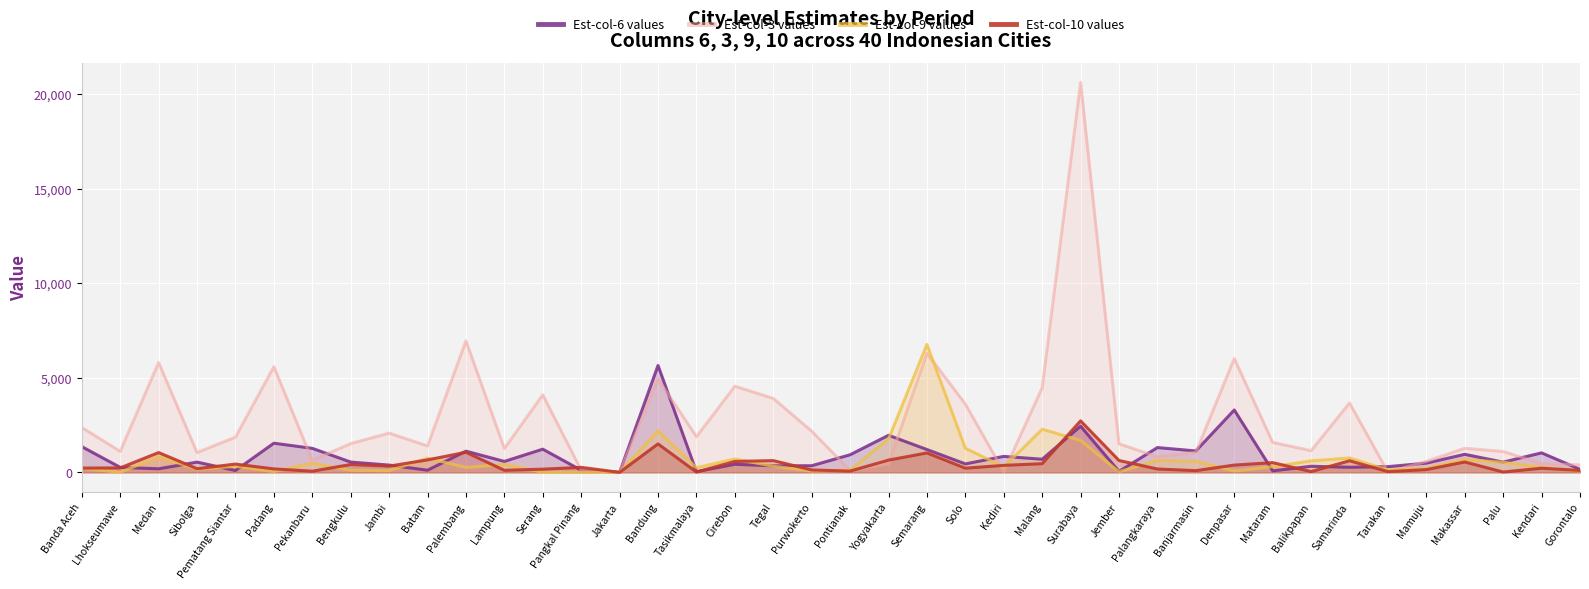

Where do Est-col-3 values and Est-col-6 values first cross each other?

Padang and Pekanbaru